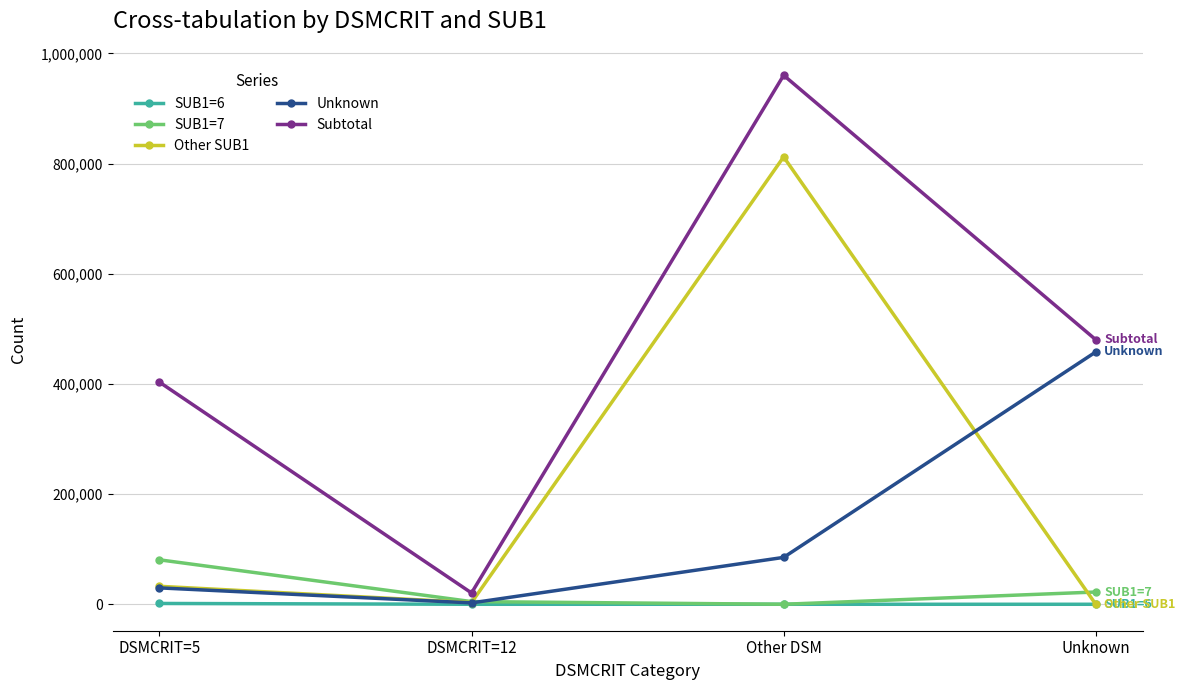

What position from the left is DSMCRIT=12?

2